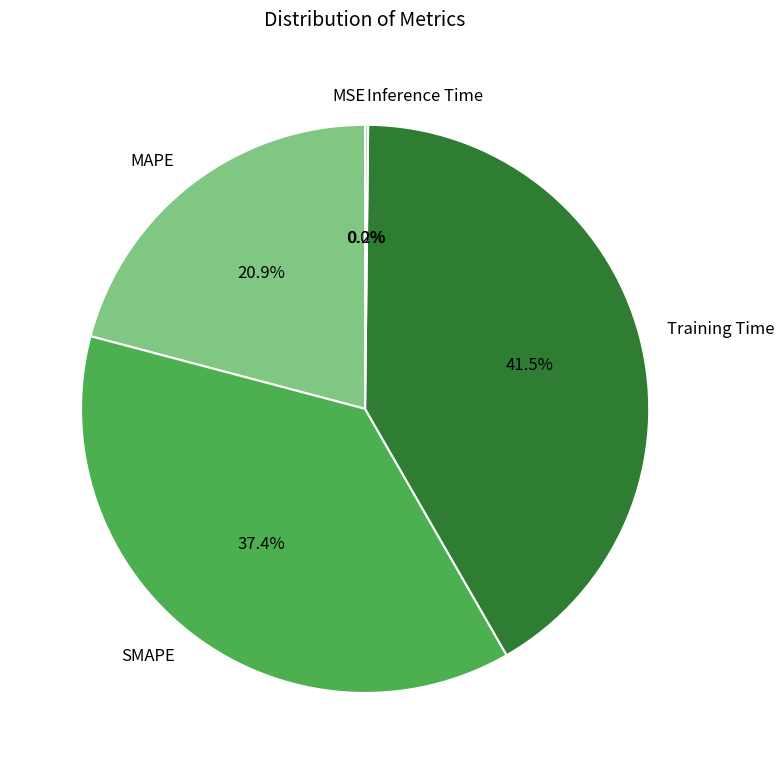

To the nearest percent, what is the average slice percentage?

20%